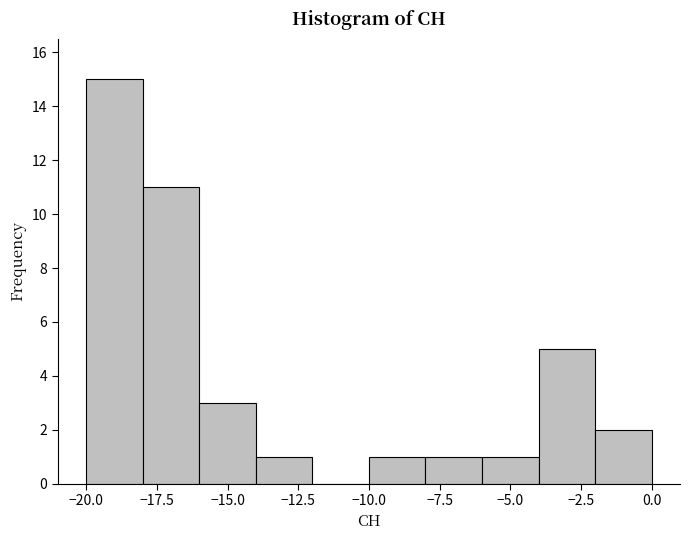

Reading left to right, list every bar in this chart as the range it spans on the x-axis followed by its height. The values are not printed on the chart, so give them approximately, as read against the axis.

-20 to -18: 15
-18 to -16: 11
-16 to -14: 3
-14 to -12: 1
-12 to -10: 0
-10 to -8: 1
-8 to -6: 1
-6 to -4: 1
-4 to -2: 5
-2 to 0: 2